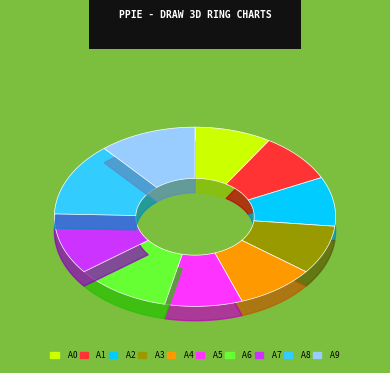

Is there any slice that represents more than half of the pie?

No